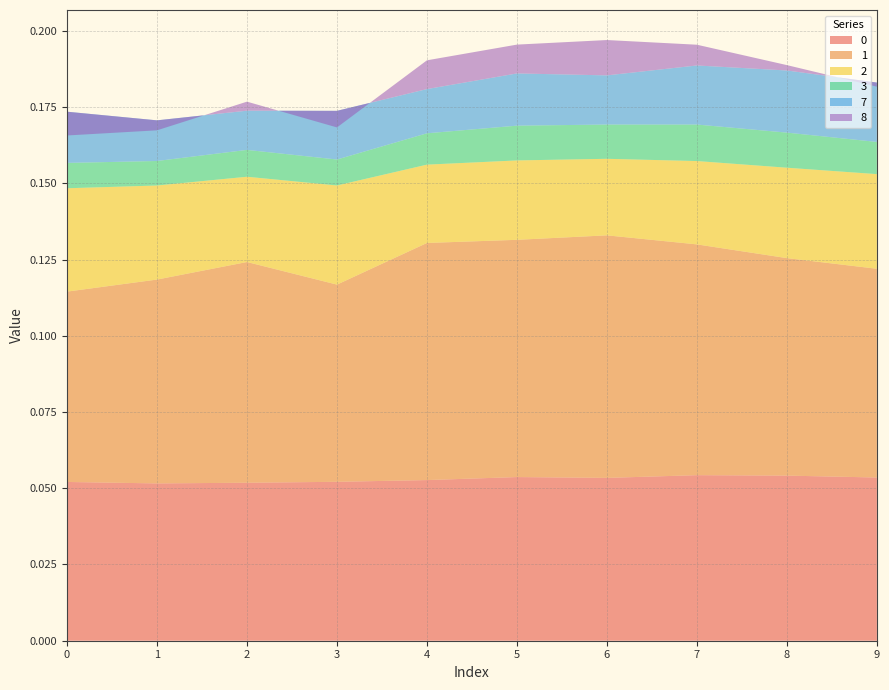

Reading left to right, list all the values displayed in this chart.

0: 0=0.1	1=0.1	2=0.1	3=0.1	4=0.1	5=0.1	6=0.1	7=0.1	8=0.1	9=0.1
1: 0=0.1	1=0.1	2=0.1	3=0.1	4=0.1	5=0.1	6=0.1	7=0.1	8=0.1	9=0.1
2: 0=0.0	1=0.0	2=0.0	3=0.0	4=0.0	5=0.0	6=0.0	7=0.0	8=0.0	9=0.0
3: 0=0.0	1=0.0	2=0.0	3=0.0	4=0.0	5=0.0	6=0.0	7=0.0	8=0.0	9=0.0
7: 0=0.0	1=0.0	2=0.0	3=0.0	4=0.0	5=0.0	6=0.0	7=0.0	8=0.0	9=0.0
8: 0=-0.0	1=-0.0	2=0.0	3=-0.0	4=0.0	5=0.0	6=0.0	7=0.0	8=0.0	9=-0.0